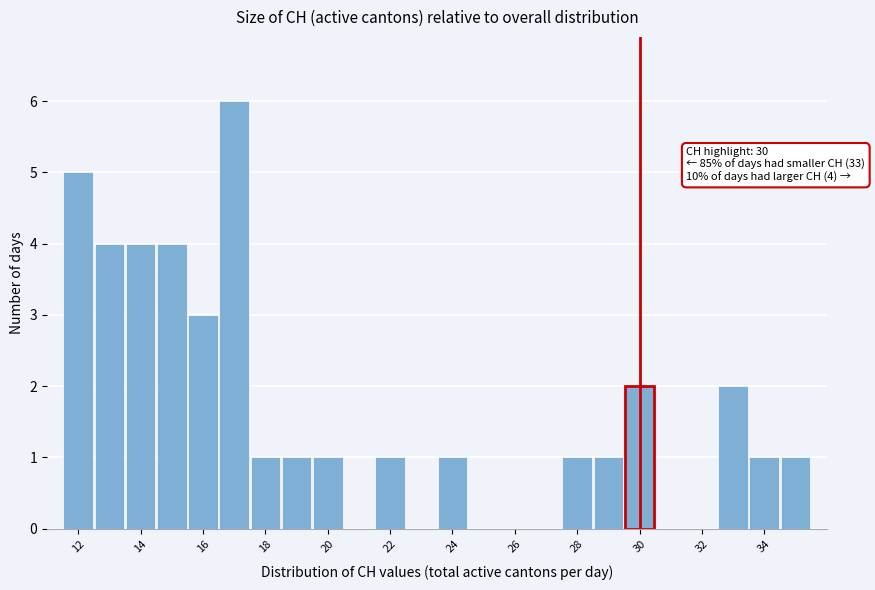

Which range on the x-axis has the tallest bar?

16.5 to 17.5